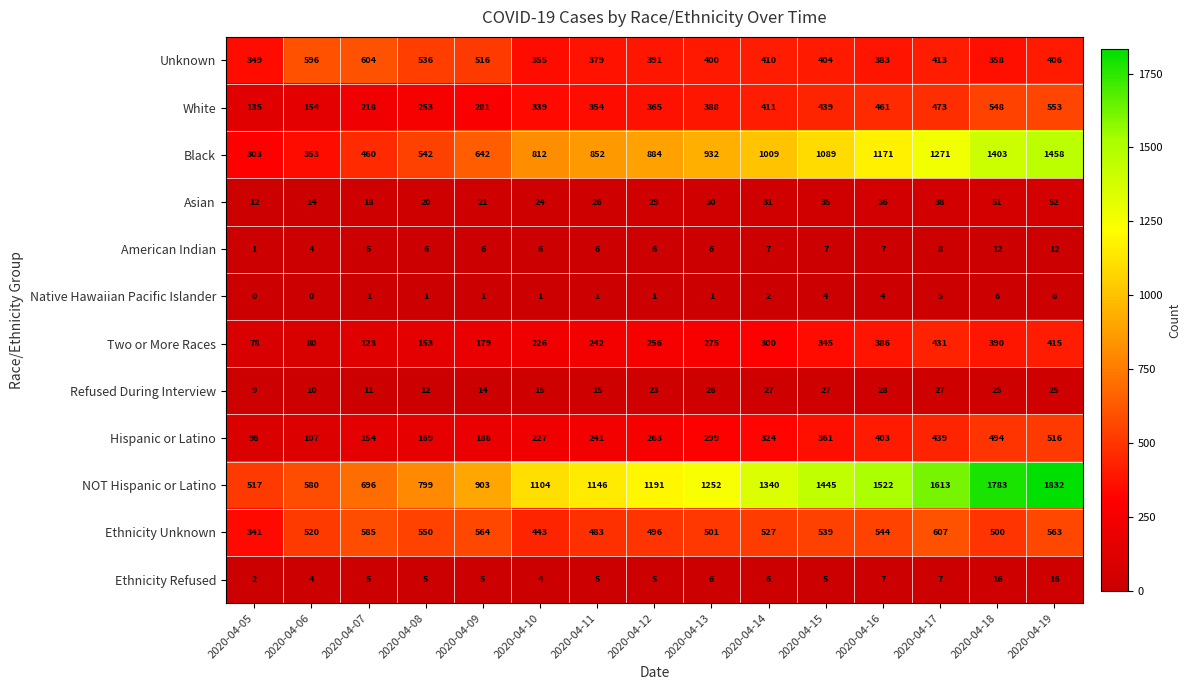

Rank the series at 2020-04-17 from highest to lowest value.

NOT Hispanic or Latino, Black, Ethnicity Unknown, White, Hispanic or Latino, Two or More Races, Unknown, Asian, Refused During Interview, American Indian, Ethnicity Refused, Native Hawaiian Pacific Islander